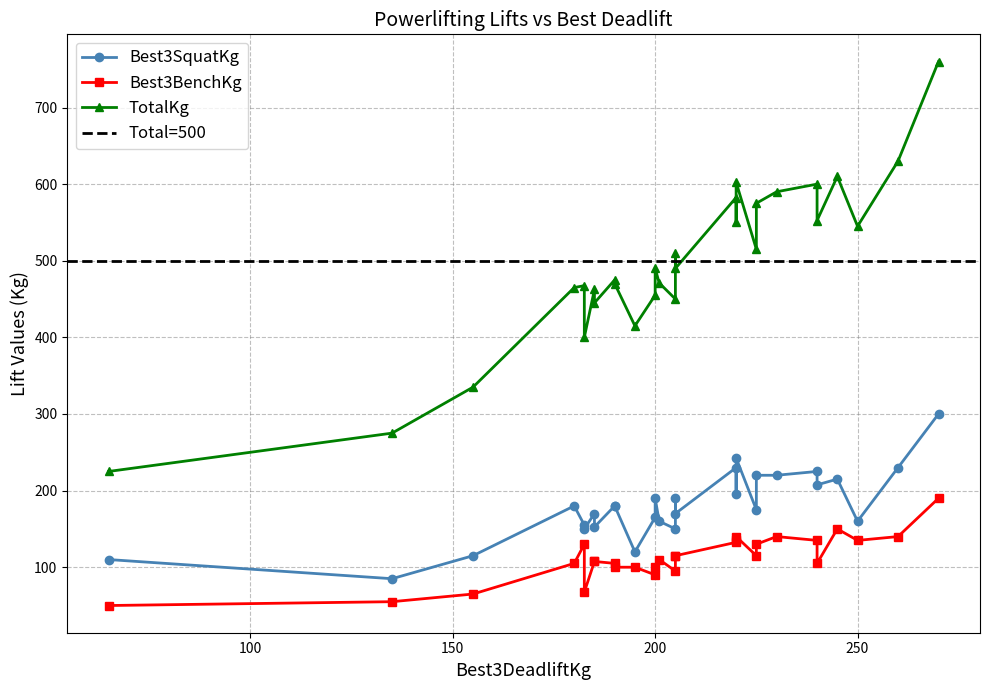

How many data points in Best3SquatKg are less than 180?

14